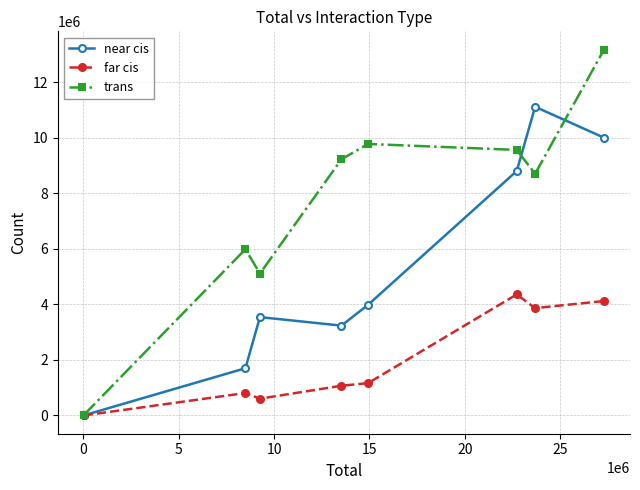

Which series has the largest total across all categories?

trans